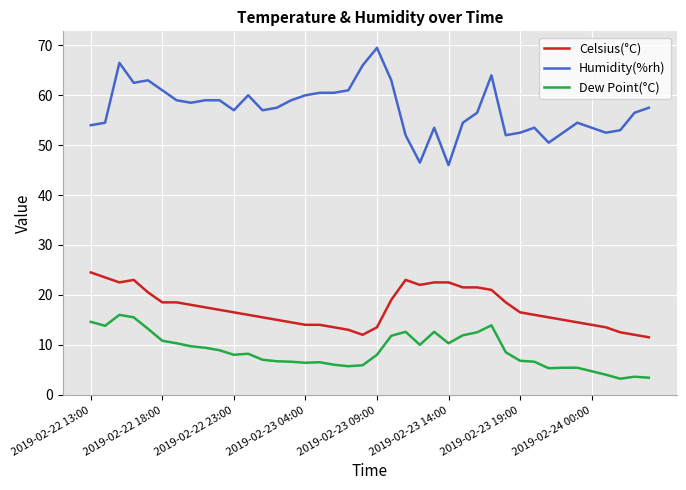

What is the difference between the maximum and minimum values in the Celsius(°C) series?

13.0